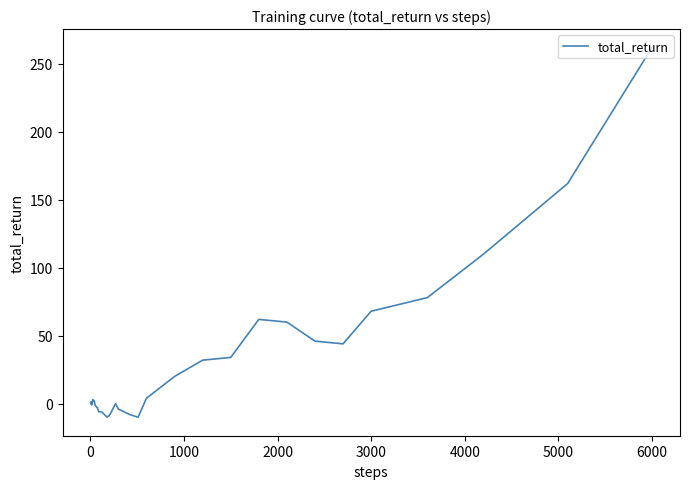

What is the minimum value shown in the chart?

-10